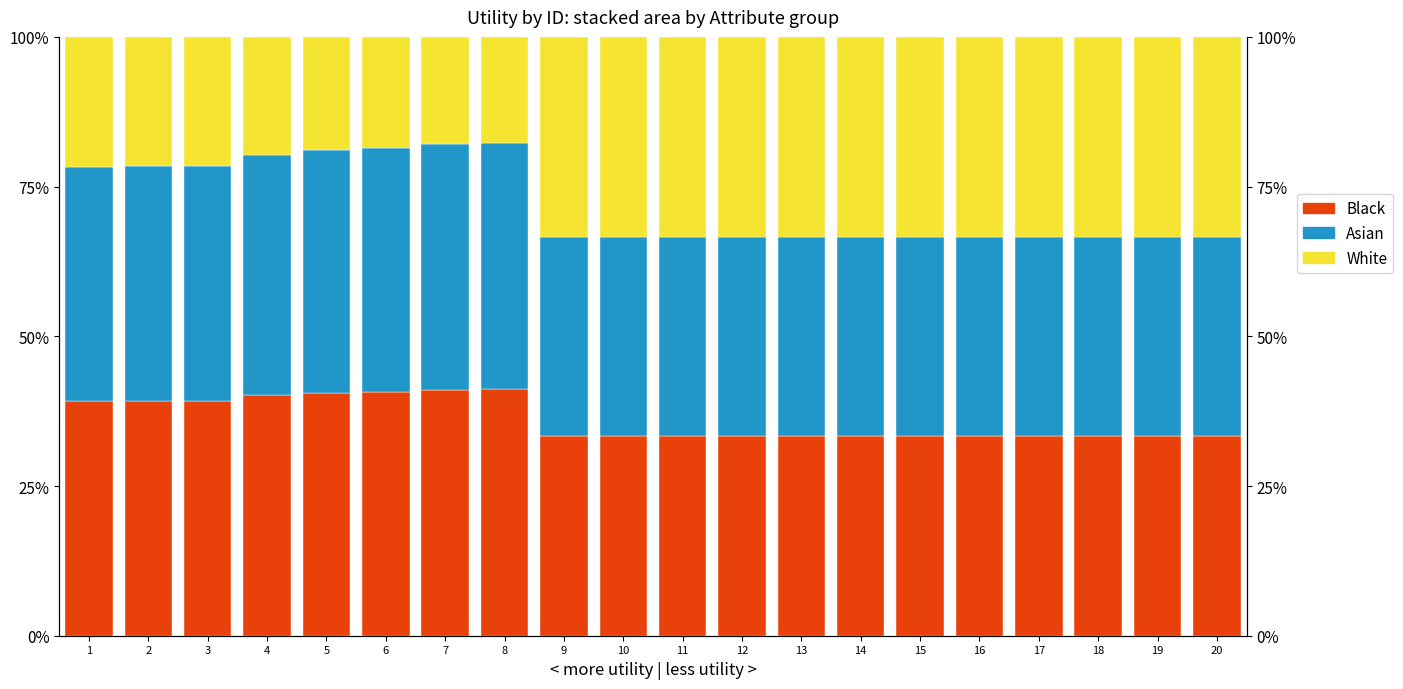

Reading left to right, extract all data points from this chart.

Black: 39.2	39.2	39.3	40.1	40.6	40.7	41.1	41.1	33.3	33.3	33.3	33.3	33.3	33.3	33.3	33.3	33.3	33.3	33.3	33.3
Asian: 39.2	39.2	39.3	40.1	40.6	40.7	41.1	41.1	33.3	33.3	33.3	33.3	33.3	33.3	33.3	33.3	33.3	33.3	33.3	33.3
White: 21.7	21.5	21.5	19.8	18.8	18.6	17.9	17.7	33.3	33.3	33.3	33.3	33.3	33.3	33.3	33.3	33.3	33.3	33.3	33.3